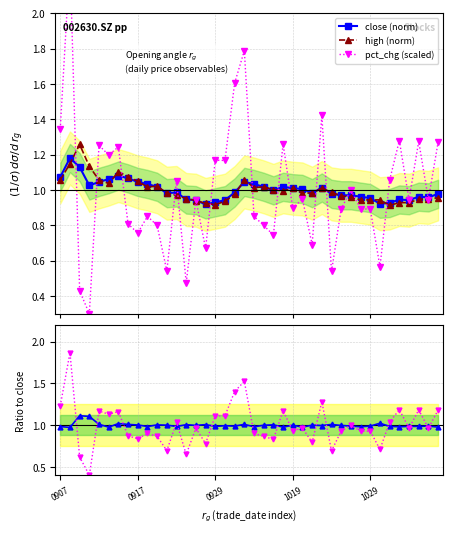

The value of pct ratio at 37 is 1.6. True or false?

False